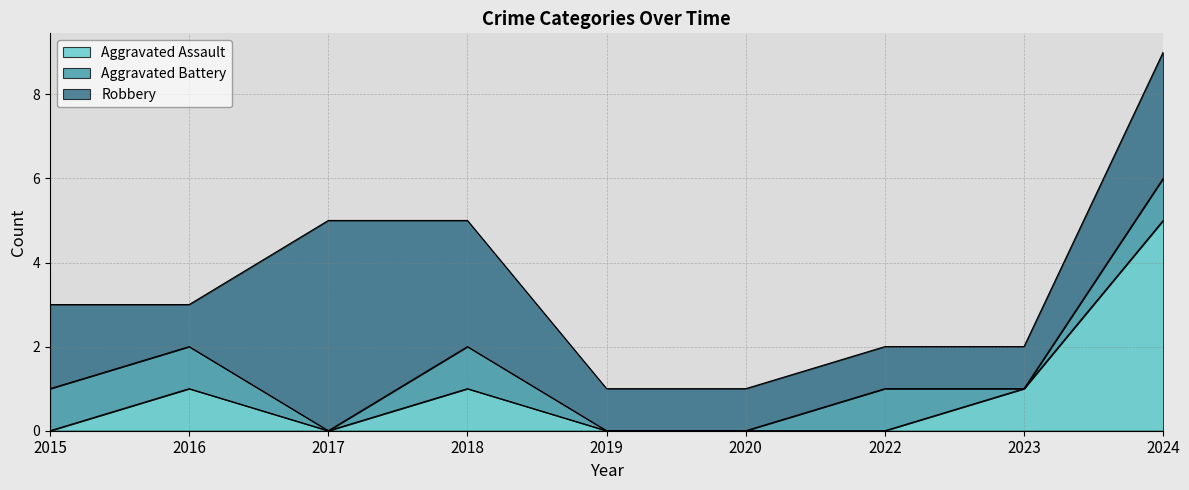

Reading left to right, extract all data points from this chart.

Aggravated Assault: 0	1	0	1	0	0	0	1	5
Aggravated Battery: 1	1	0	1	0	0	1	0	1
Robbery: 2	1	5	3	1	1	1	1	3